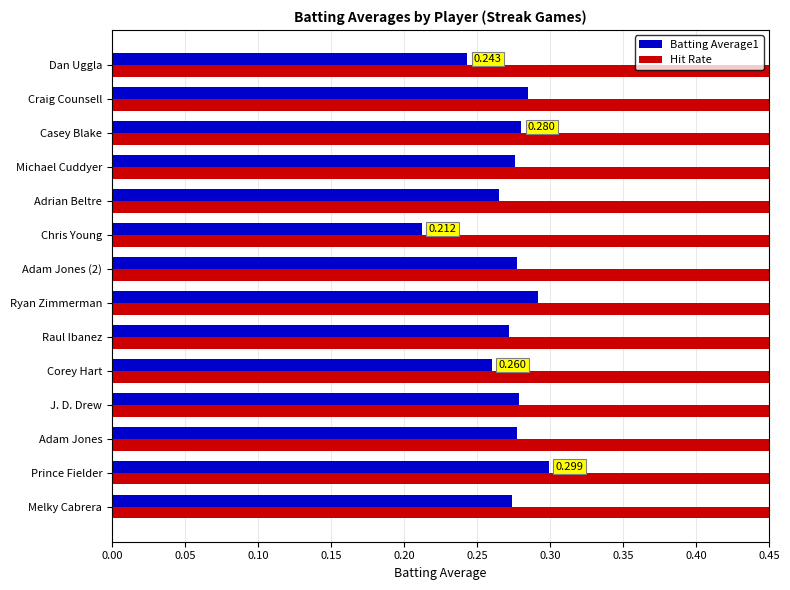

What is the label of the 5th bar from the right?

Adrian Beltre